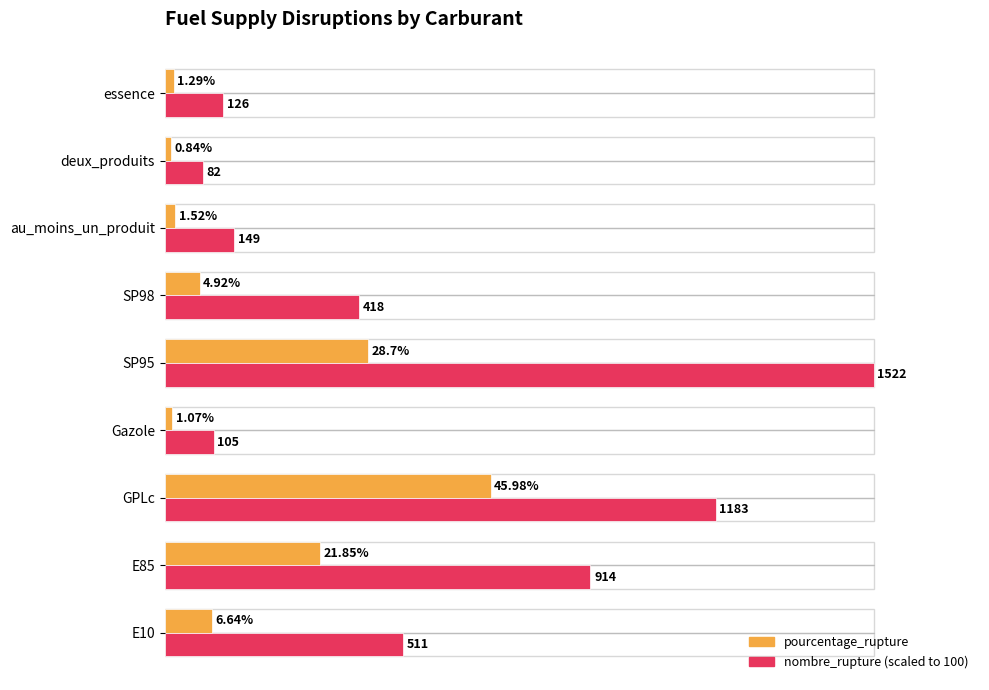

At which category is the sum across all series the highest?

SP95